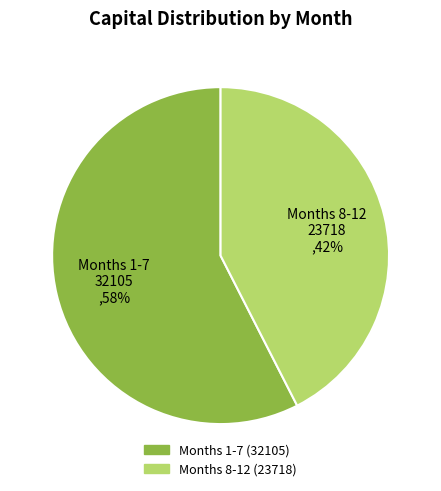

Do Months 8-12 23718 ,42% and Months 1-7 32105 ,58% together represent more than half of the pie?

Yes